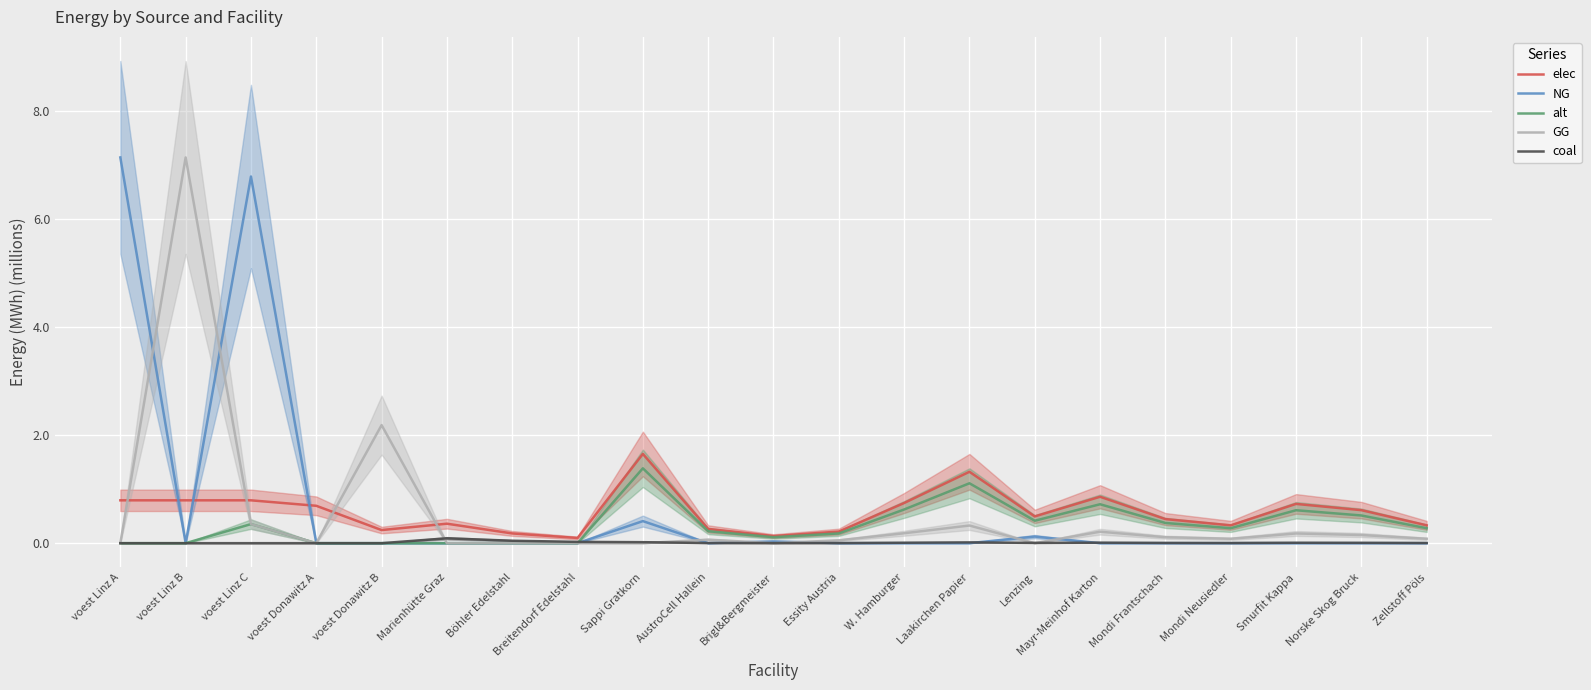

At which label does NG reach its peak?

voest Linz A